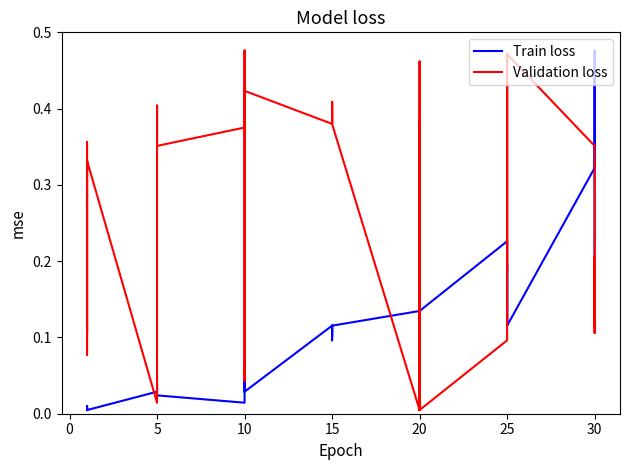

Does the chart have visible grid lines?

No